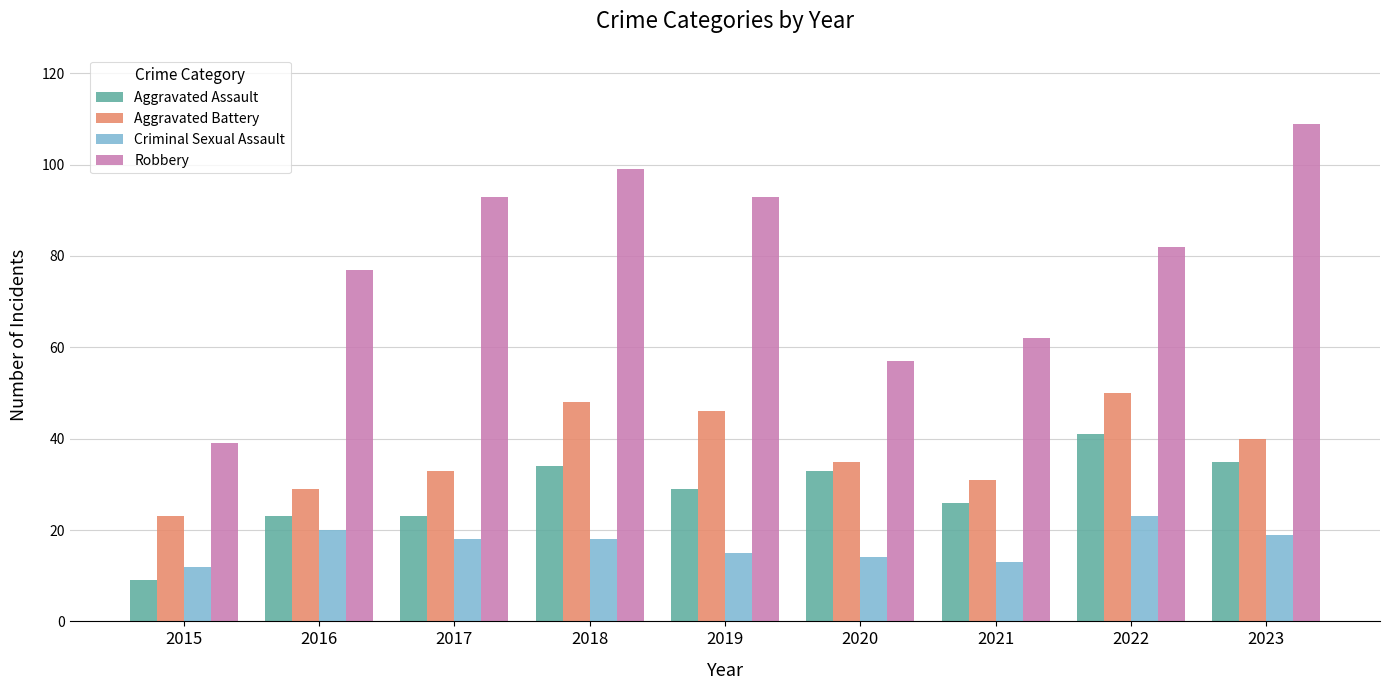

What is the sum of all Criminal Sexual Assault values?

152